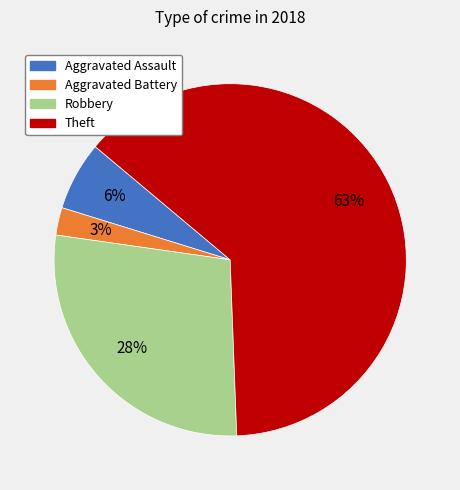

To the nearest percent, what portion does Aggravated Battery represent?

3%